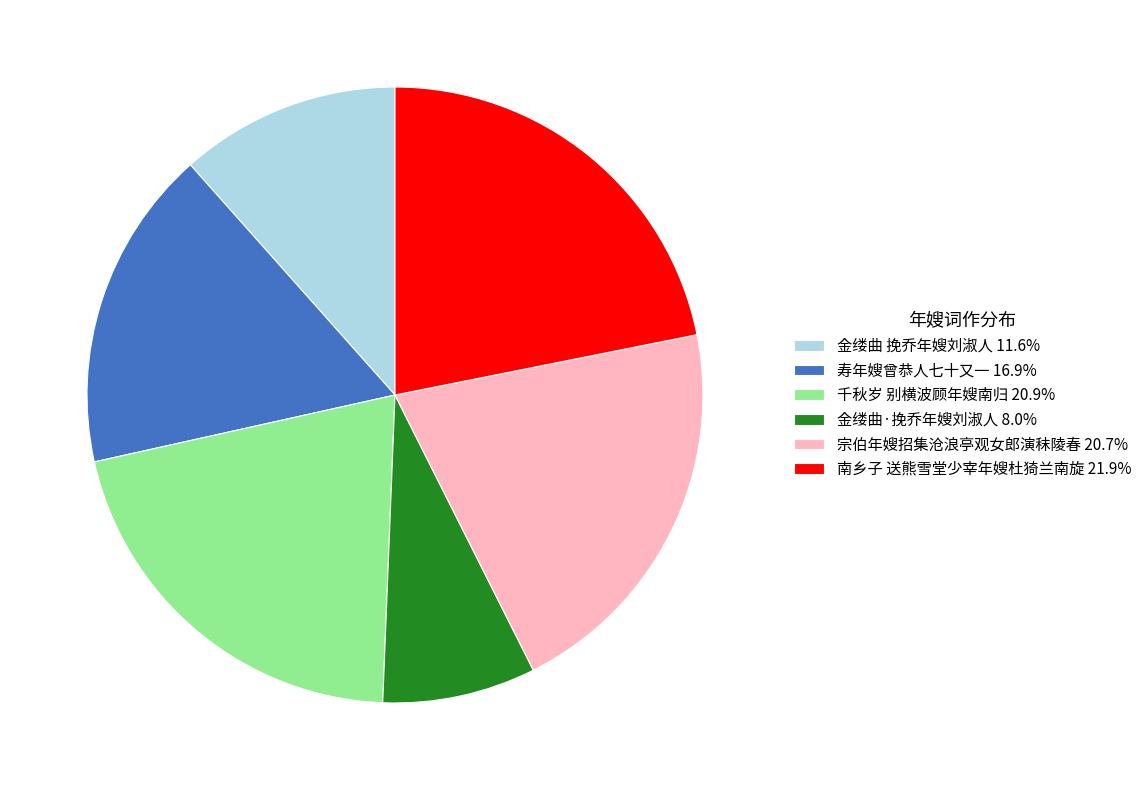

Which category has the smallest portion of the pie?

金缕曲·挽乔年嫂刘淑人